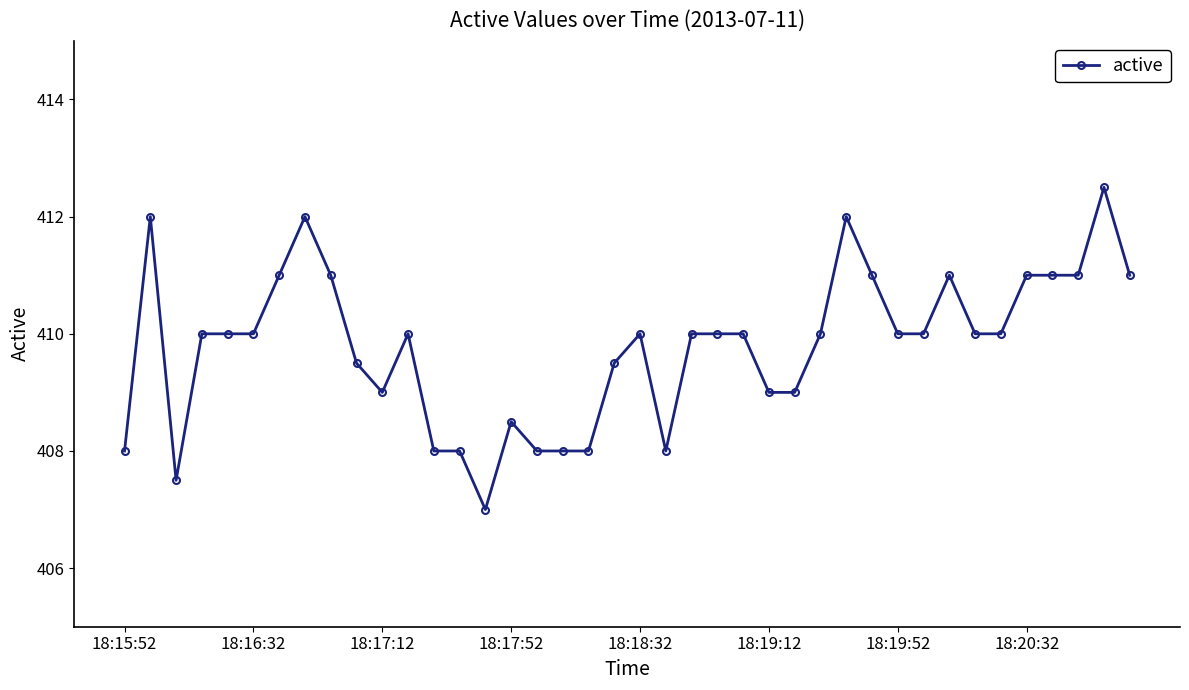

Does the chart display data point markers on the line(s)?

Yes